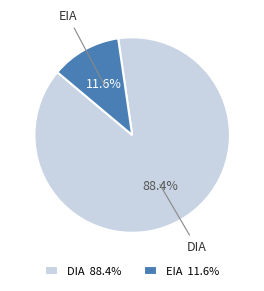

Count the number of slices in the pie.

2